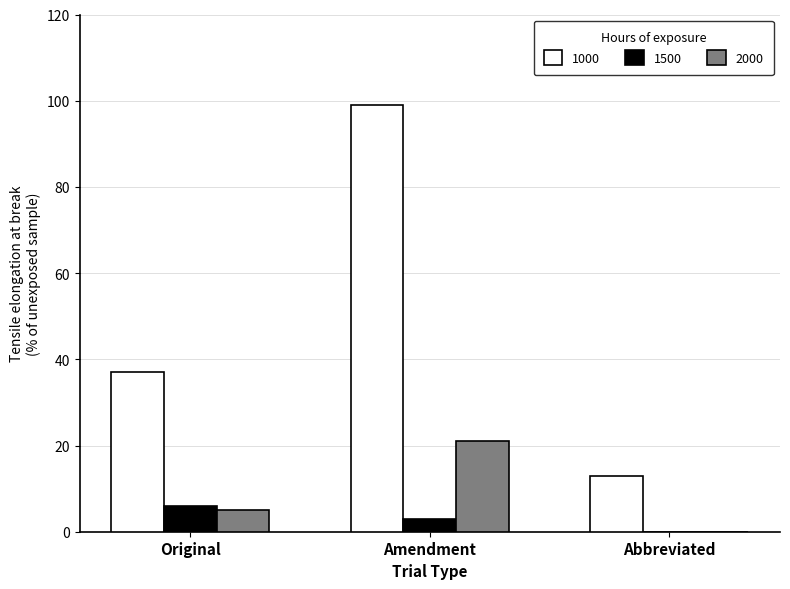

True or false: 2000 has a value of 11 at Abbreviated.

False